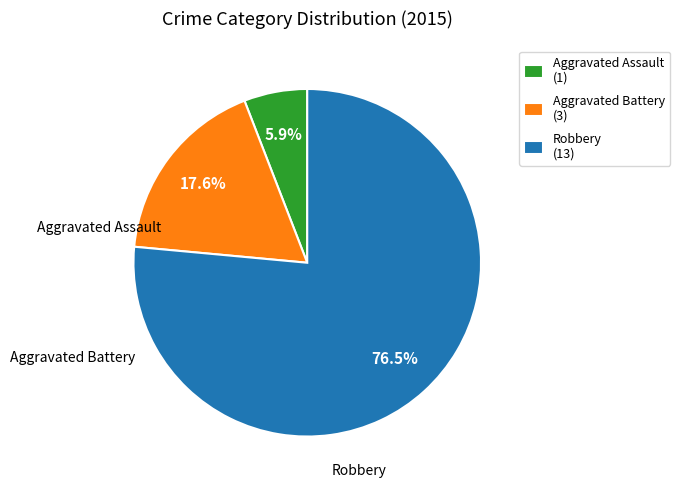

Combined, do Robbery and Aggravated Assault account for over 50%?

Yes